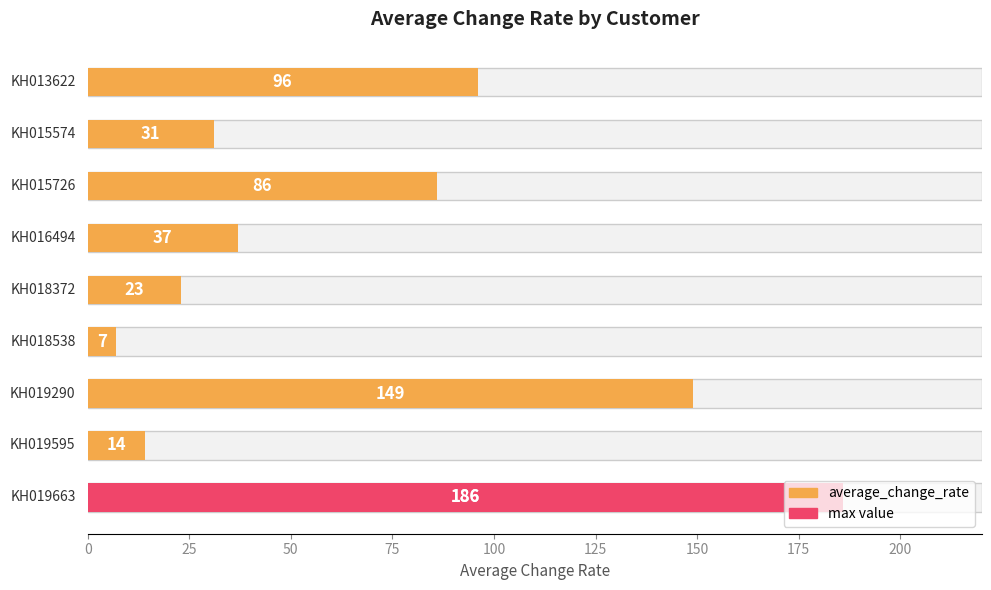

What is the value of the 7th bar from the left?

149